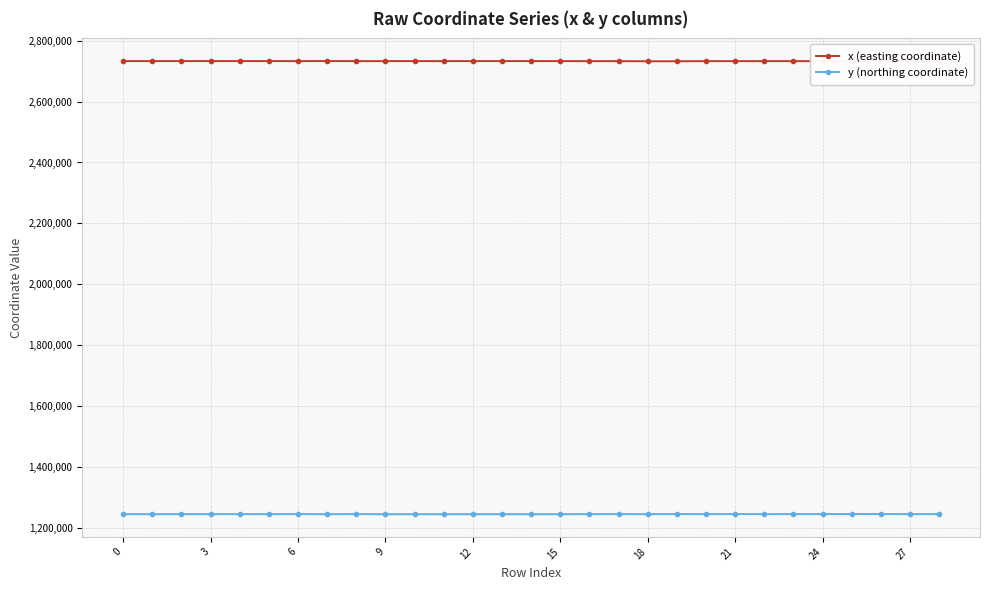

Read the y (northing coordinate) value at 27.

1245267.0